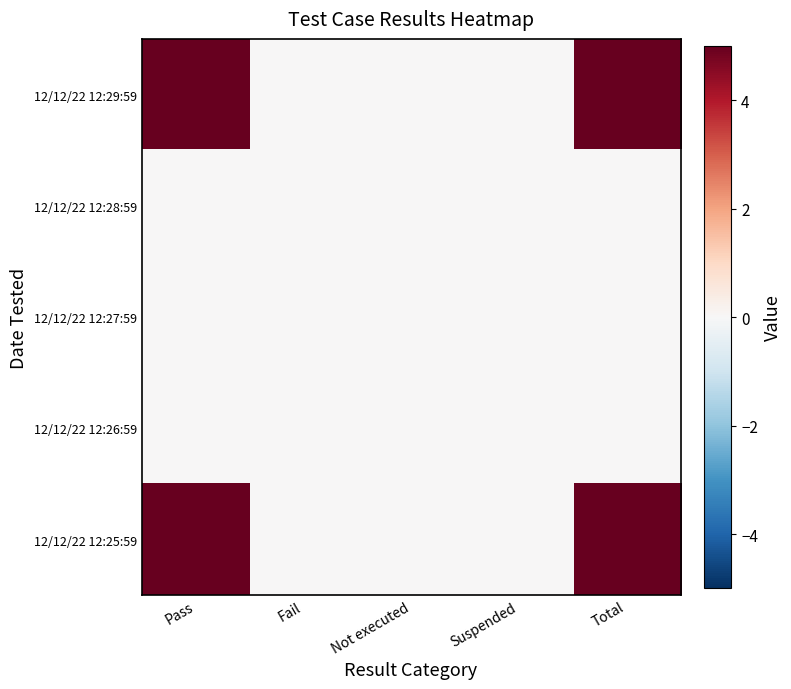

Reading right to left, transcribe all the data shown in this chart.

12/12/22 12:29:59: Total=5	Suspended=0	Not executed=0	Fail=0	Pass=5
12/12/22 12:28:59: Total=0	Suspended=0	Not executed=0	Fail=0	Pass=0
12/12/22 12:27:59: Total=0	Suspended=0	Not executed=0	Fail=0	Pass=0
12/12/22 12:26:59: Total=0	Suspended=0	Not executed=0	Fail=0	Pass=0
12/12/22 12:25:59: Total=5	Suspended=0	Not executed=0	Fail=0	Pass=5